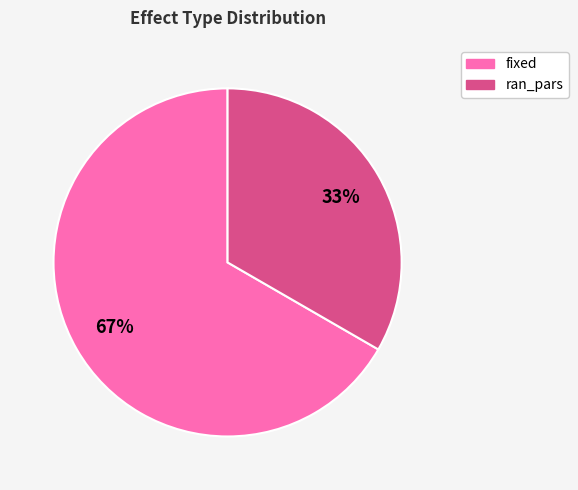

Do ran_pars and fixed together represent more than half of the pie?

Yes